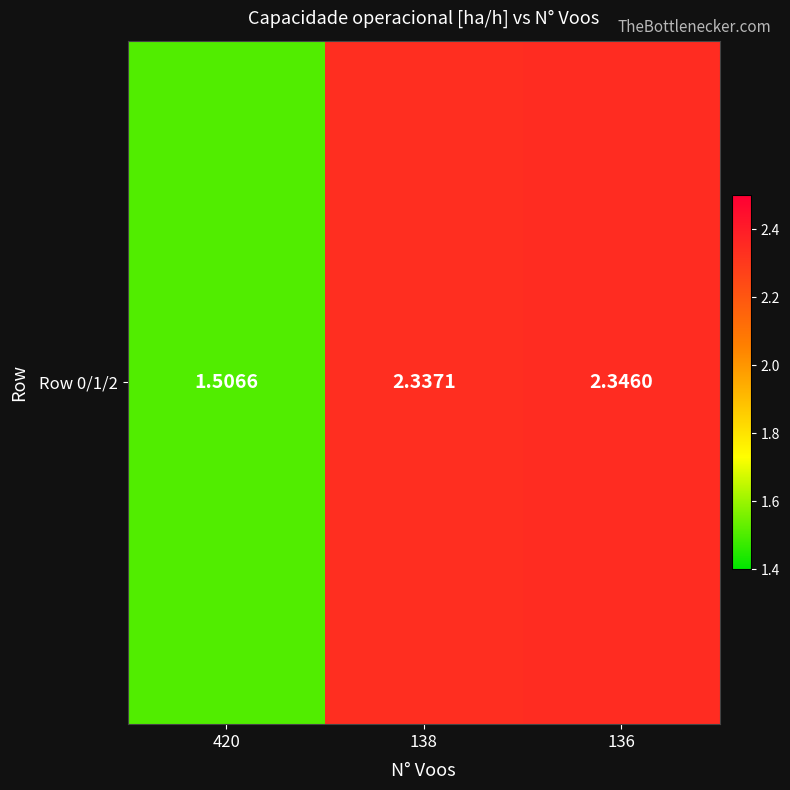

What is the approximate value at 420?

1.5